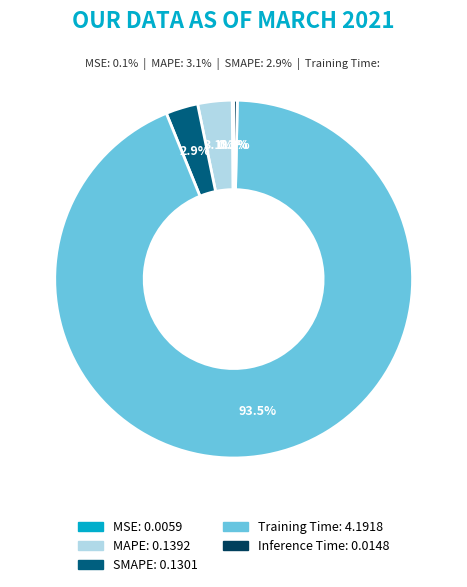

To the nearest percent, what is the average slice percentage?

20%